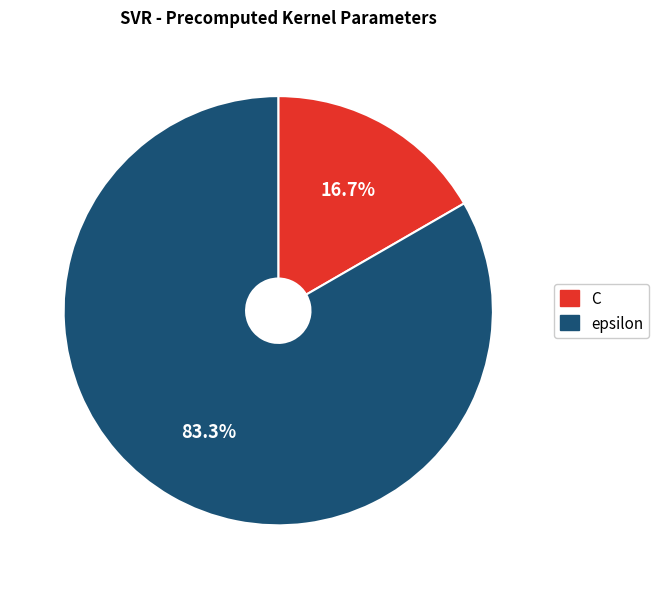

To the nearest percent, what percentage of the pie is epsilon?

83%